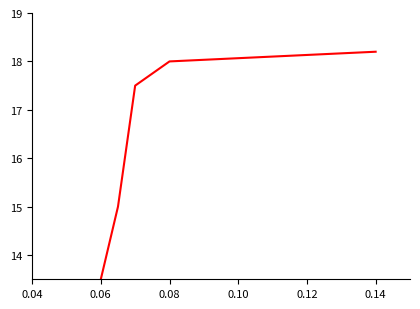

What is the greatest value displayed?

18.2